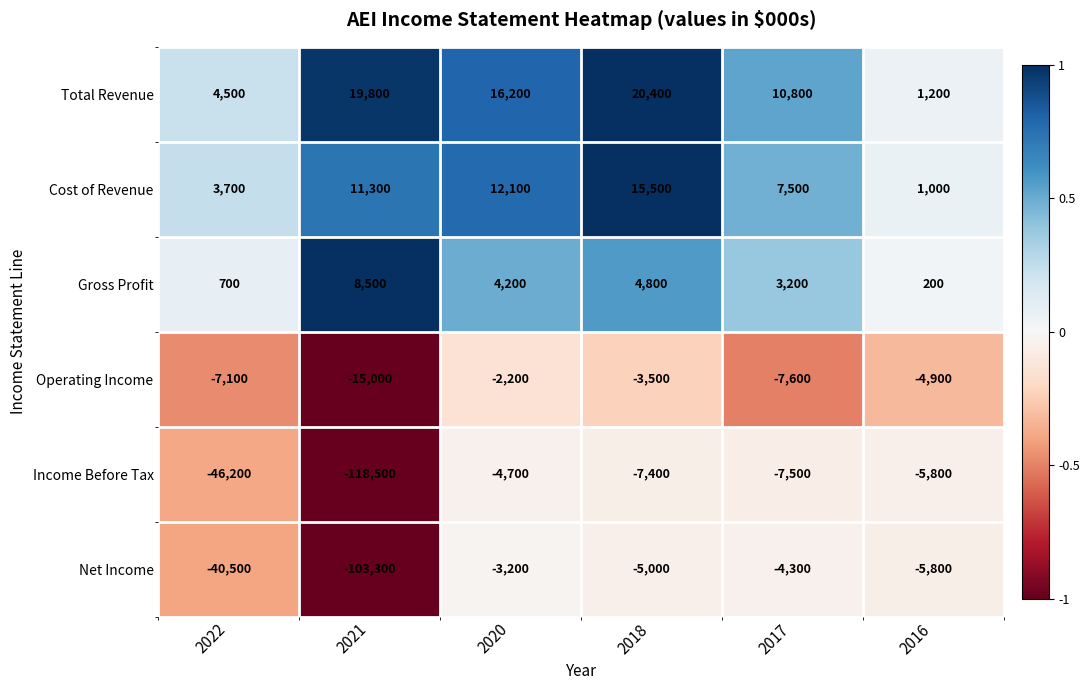

List the labels in order of Operating Income value, smallest first.

2021, 2017, 2022, 2016, 2018, 2020